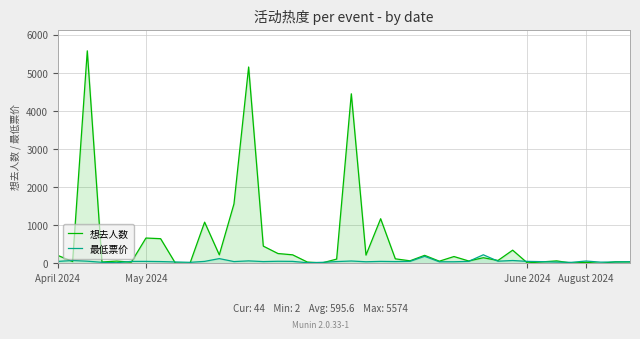

Which series has the widest spread of values?

想去人数